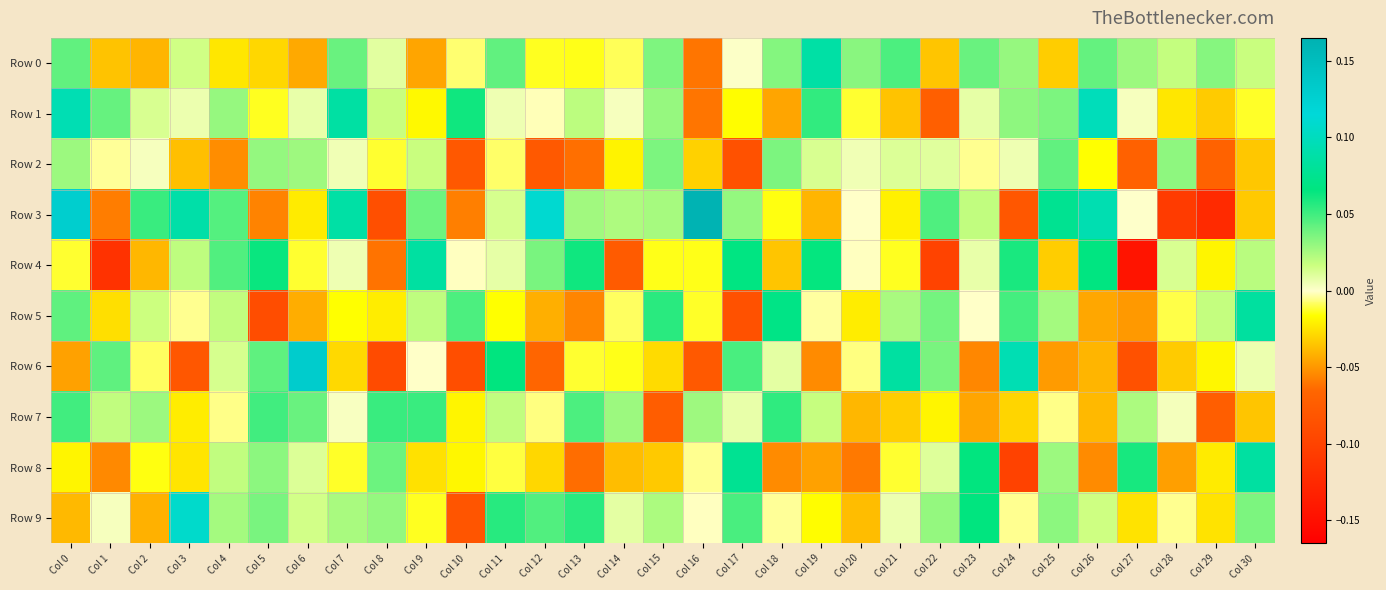

At which category does the chart reach its minimum across all series?

Col 27